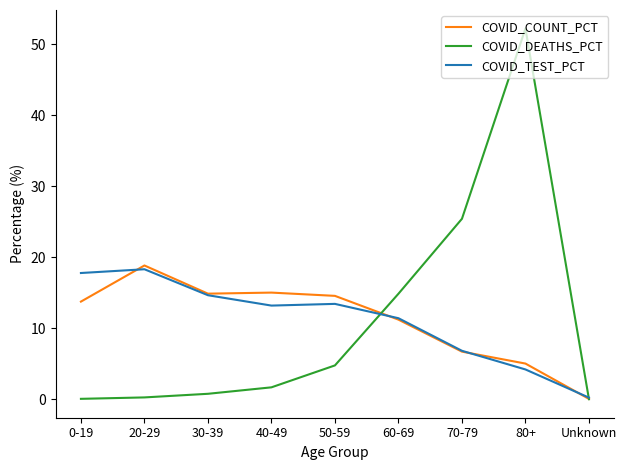

The COVID_TEST_PCT series shows 14.7 at 30-39. True or false?

True